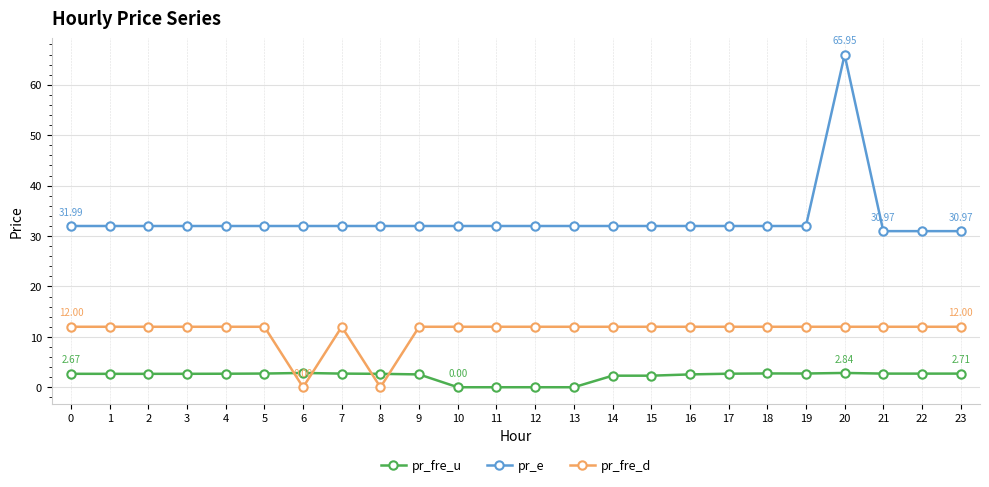

Which label corresponds to the largest value in the chart?

20